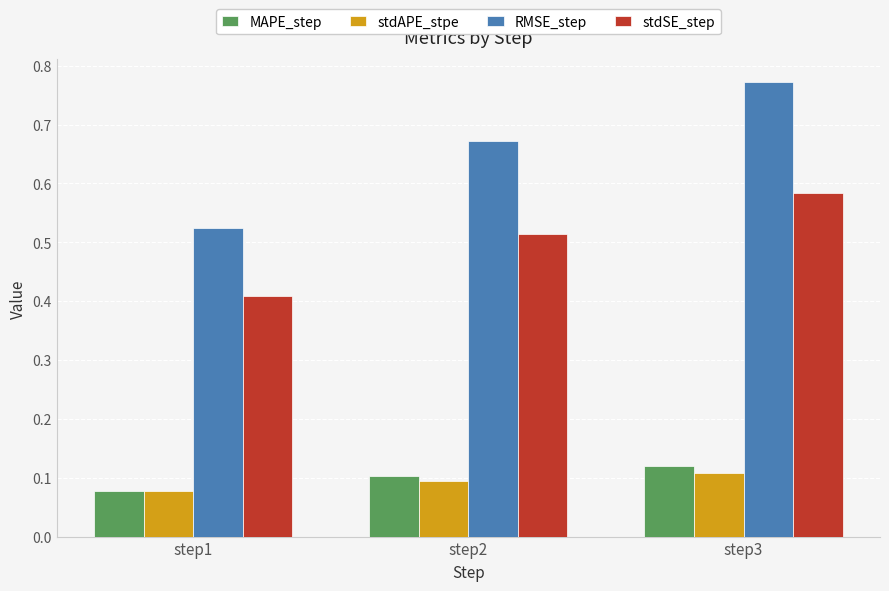

What is the difference between the maximum and minimum values in the stdSE_step series?

0.2